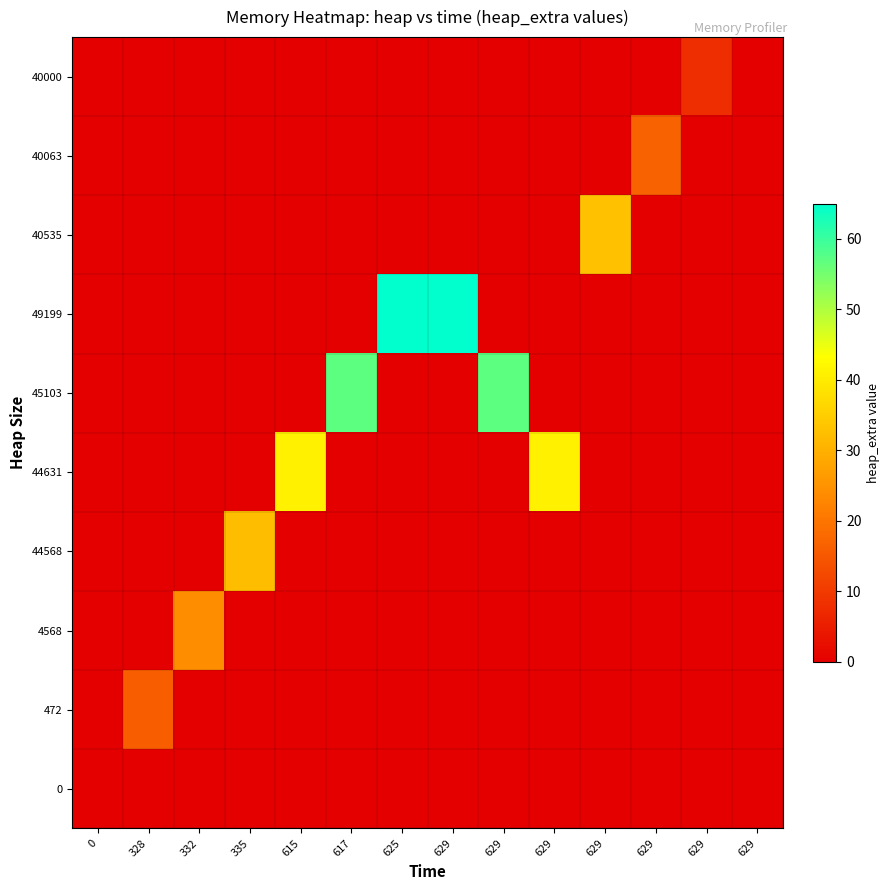

Which series has the widest spread of values?

49199